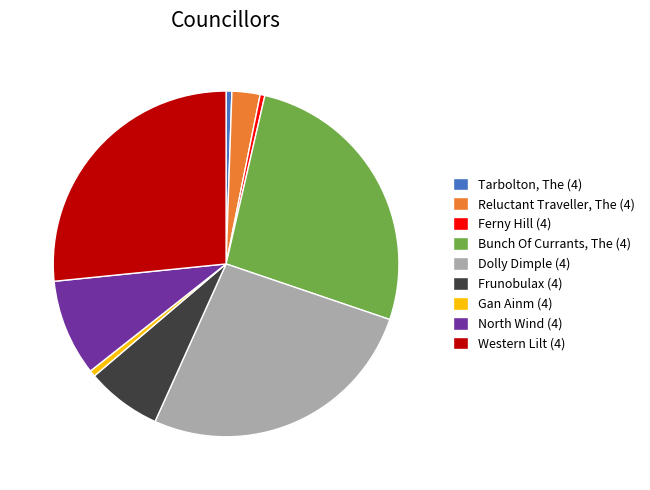

Does North Wind (4) account for over 50% of the chart?

No